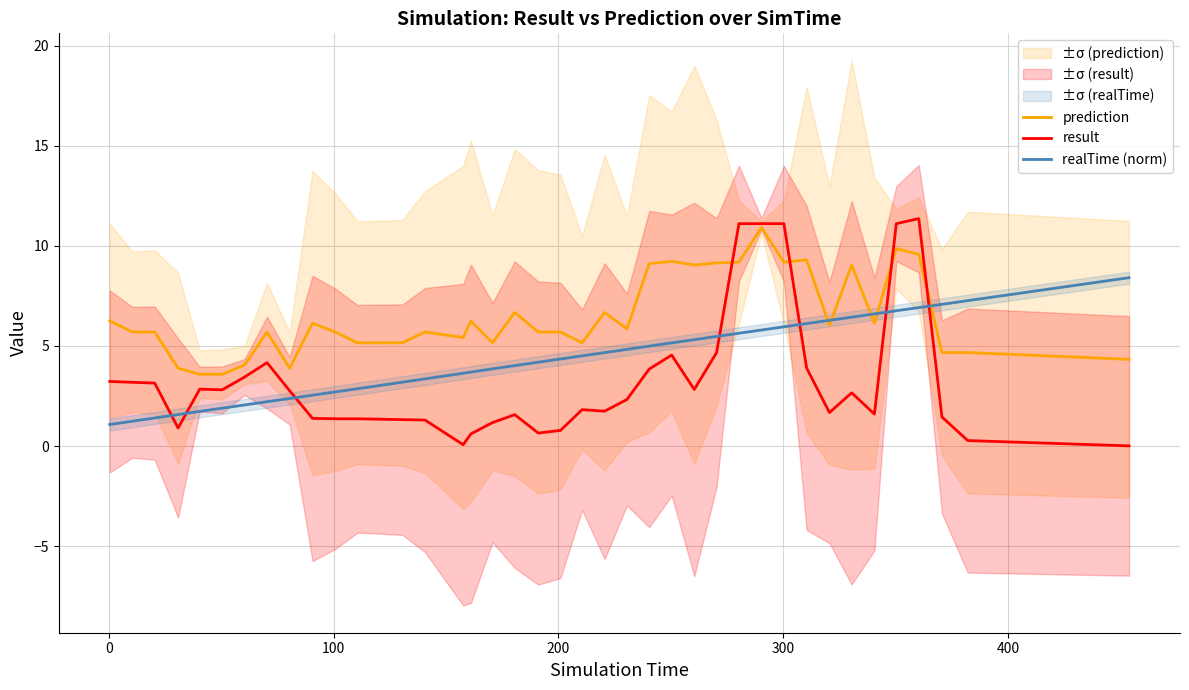

What is the maximum value for result?

11.4